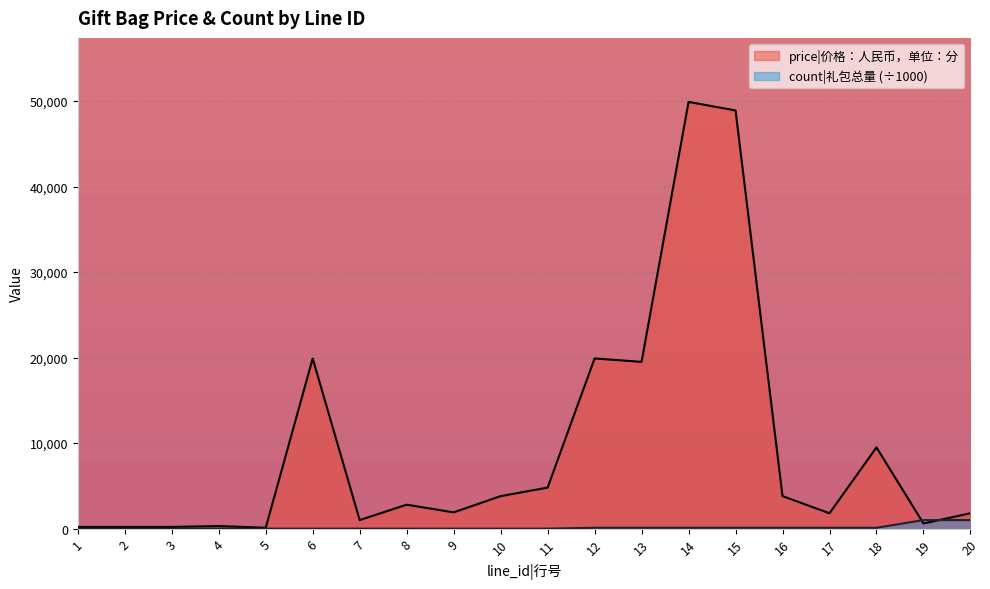

What is the difference between the maximum and minimum values in the price series?

49800.0